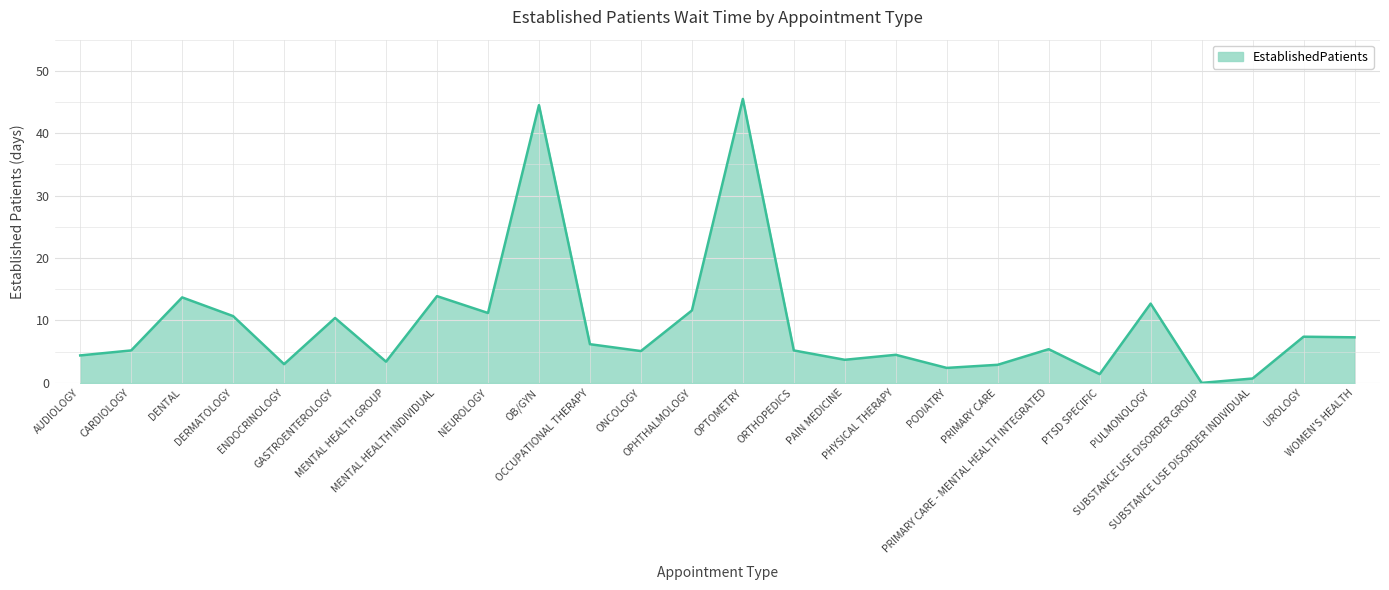

How many positive values are there?

25